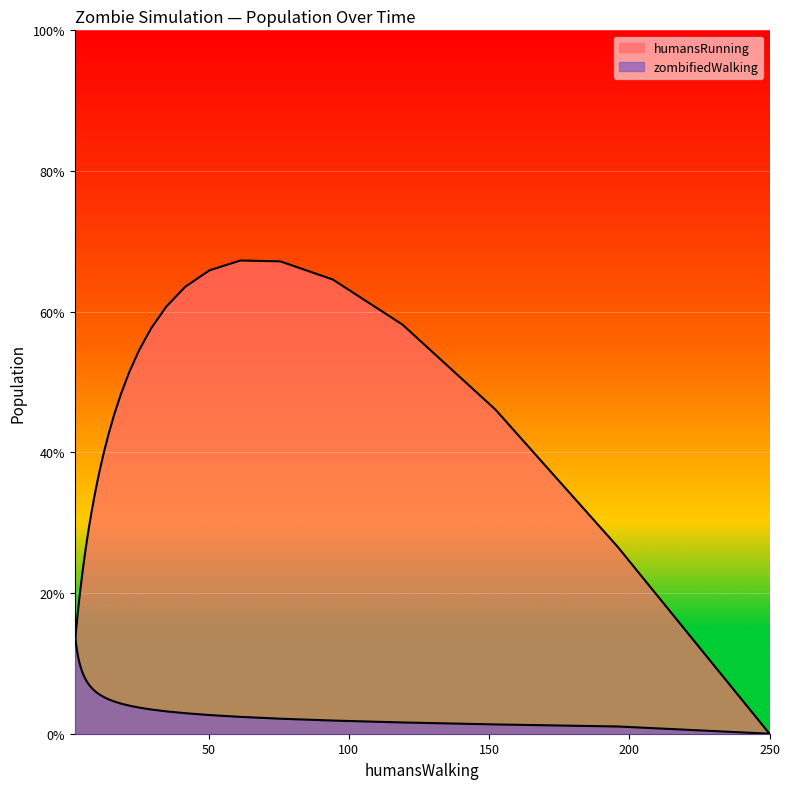

How many lines are shown in the chart?

2